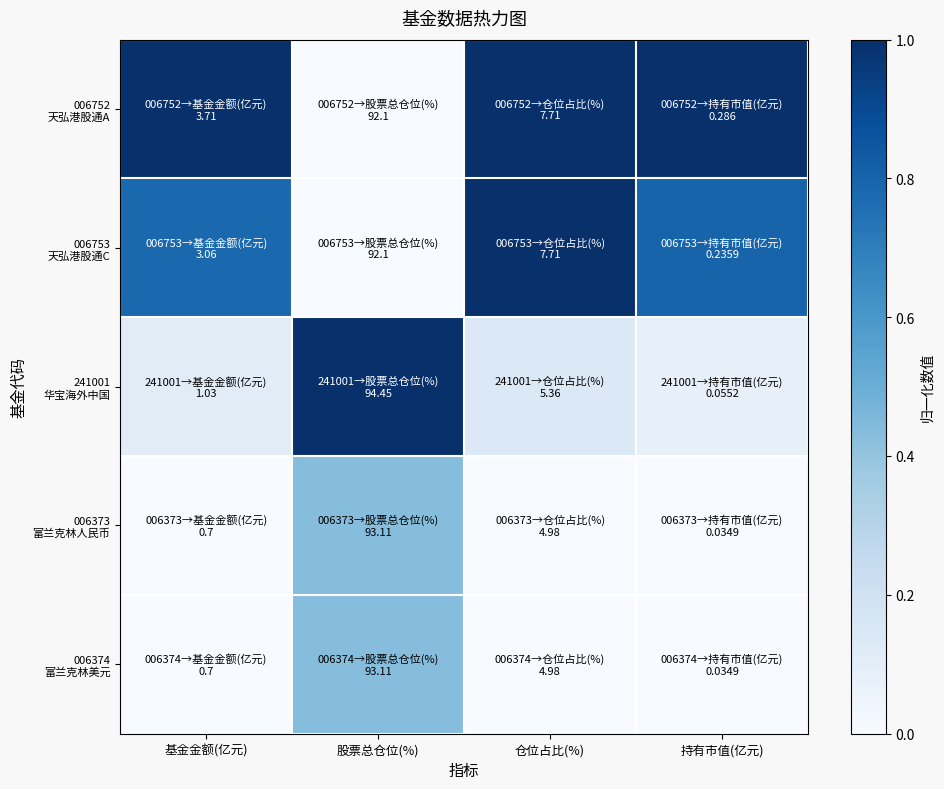

Which series has the largest total across all categories?

006752 天弘港股通A